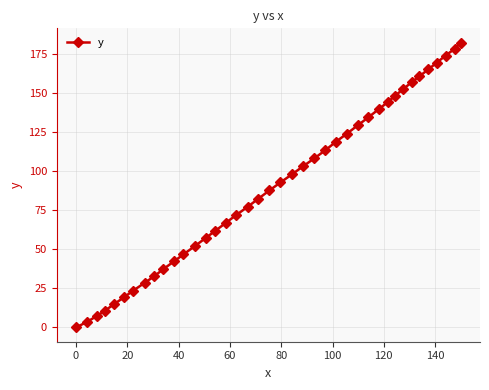

Reading right to left, what are all the values shown in this chart?

182.3	178.3	174.0	169.5	165.1	160.6	157.1	152.6	148.0	144.3	139.9	134.5	129.3	124.0	118.8	113.4	108.2	103.1	98.0	92.8	87.7	82.4	77.2	72.0	66.8	61.6	57.2	51.9	46.8	42.4	37.3	32.8	28.6	23.6	19.3	15.1	10.8	7.5	3.6	0.0